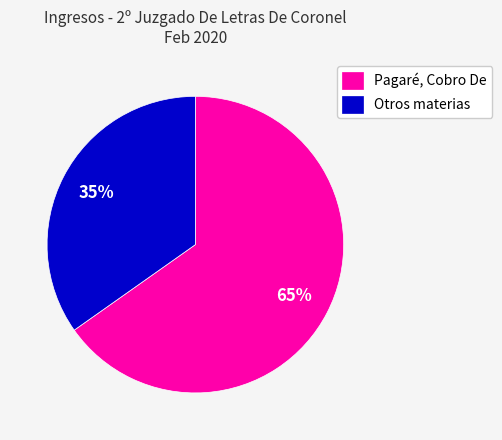

Does any single category account for the majority?

Yes